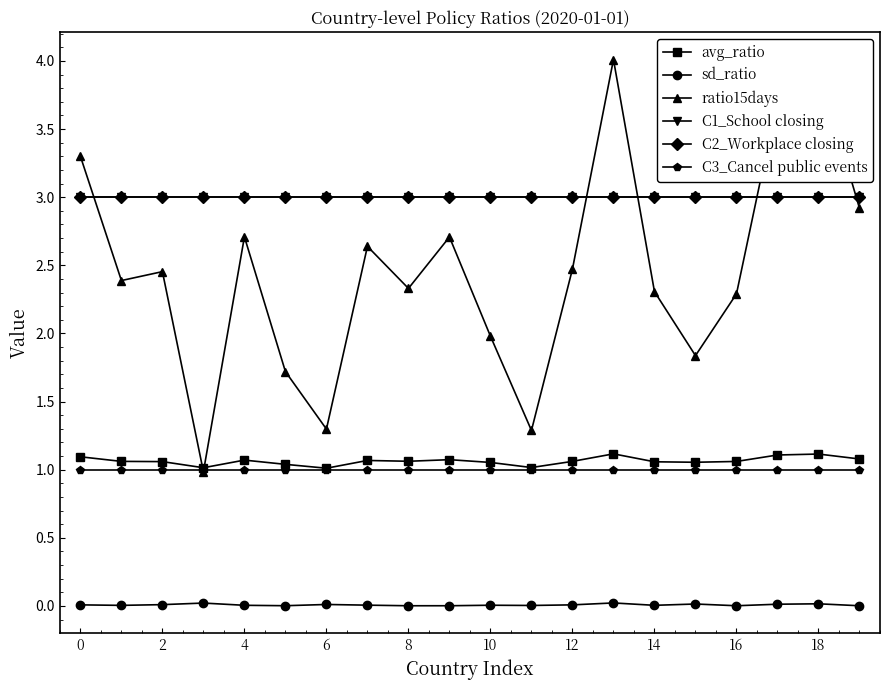

What is the label of the 17th point from the left?

16